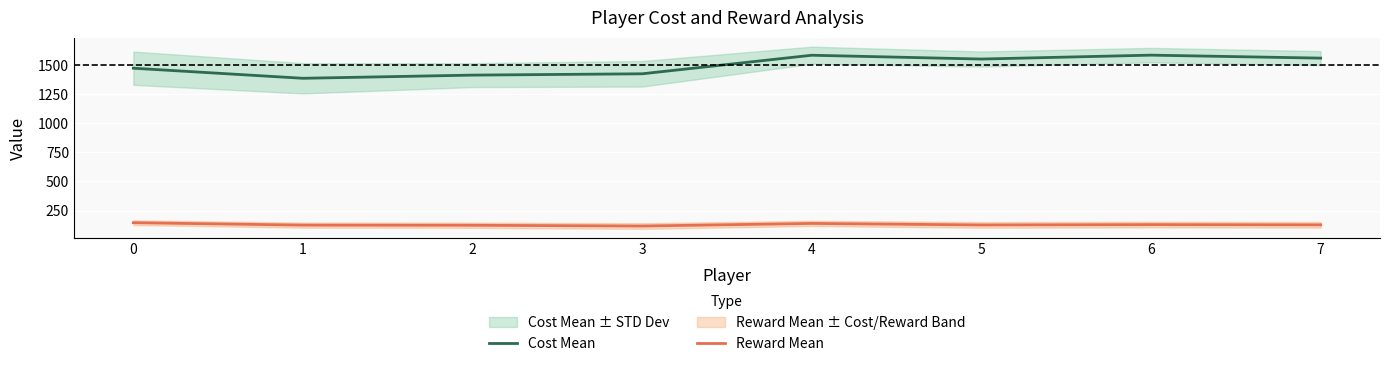

Reading left to right, what are all the values shown in this chart?

Cost Mean: 0=1472.5	1=1385.9	2=1413.2	3=1424.6	4=1583.9	5=1551.2	6=1584.7	7=1559.1
Reward Mean: 0=146.0	1=125.1	2=123.9	3=117.3	4=139.7	5=126.6	6=129.6	7=127.7